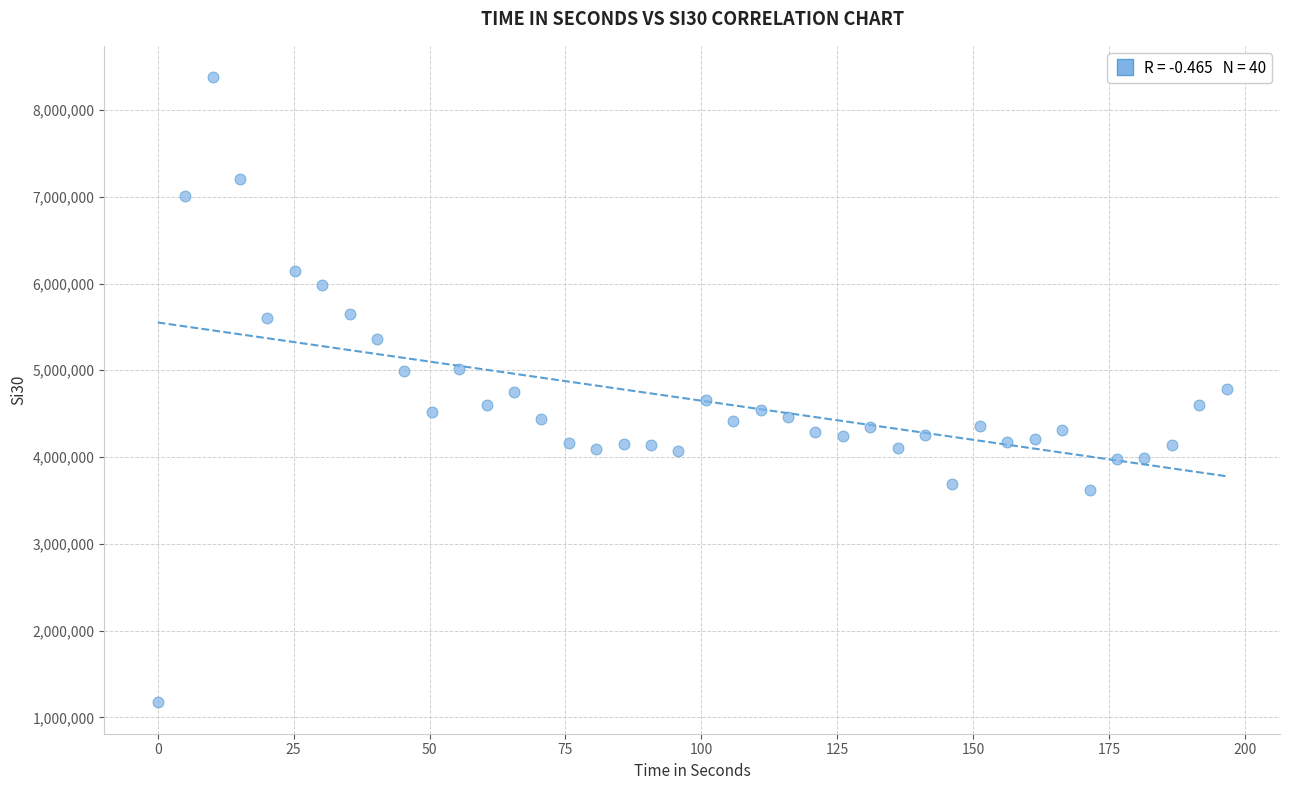

What is the range of Y values (max minus min)?

7207864.3